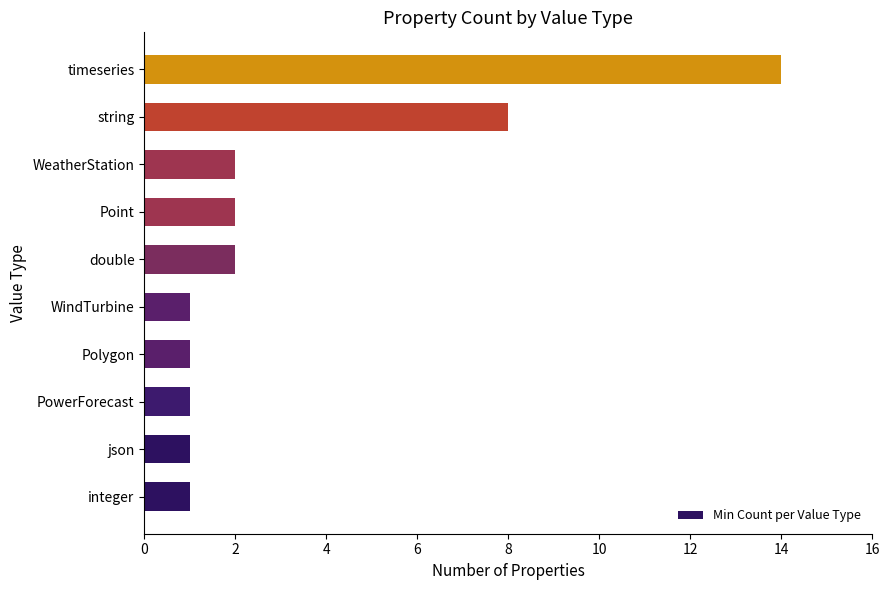

Which has a higher value, timeseries or json?

timeseries